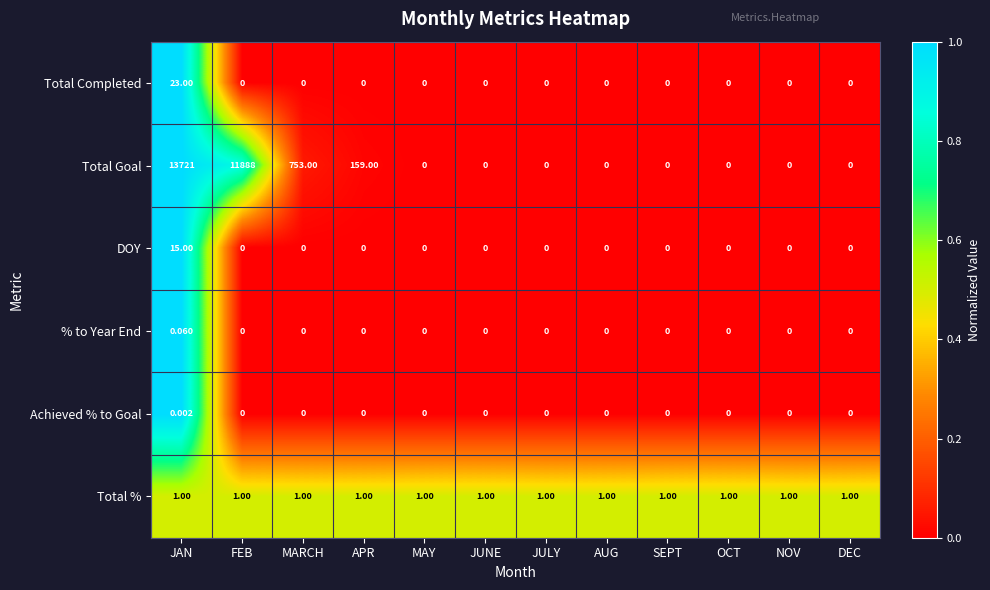

Is the value of DOY at OCT greater than the value of Total % at JULY?

No